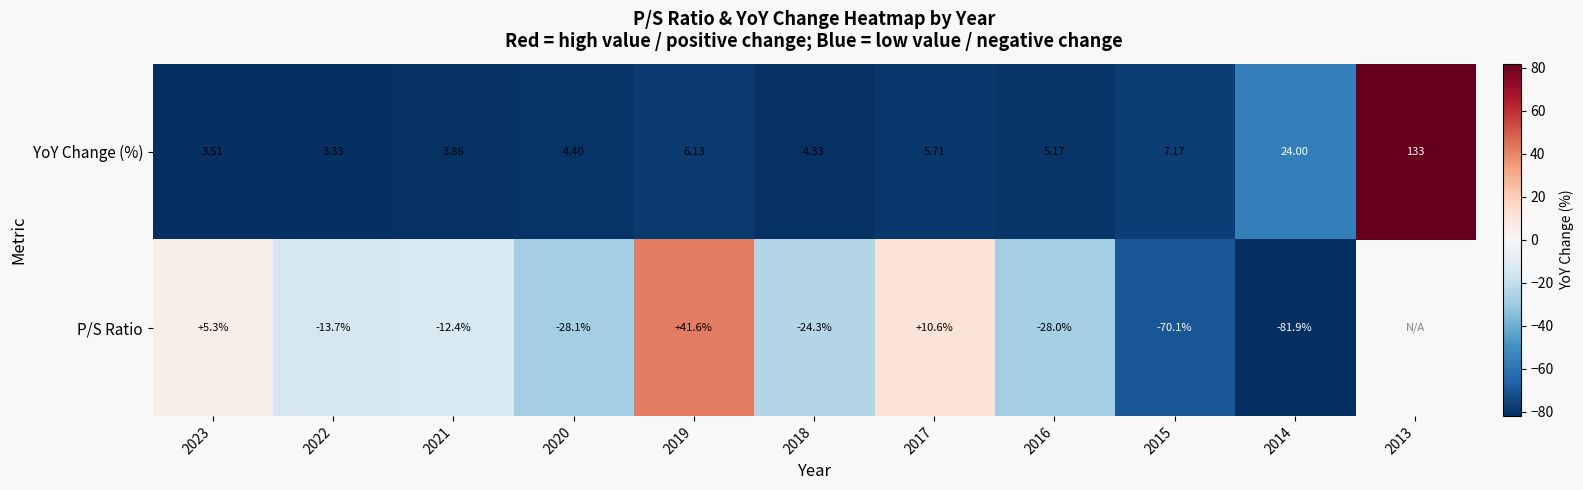

How many data points are less than -13?

6